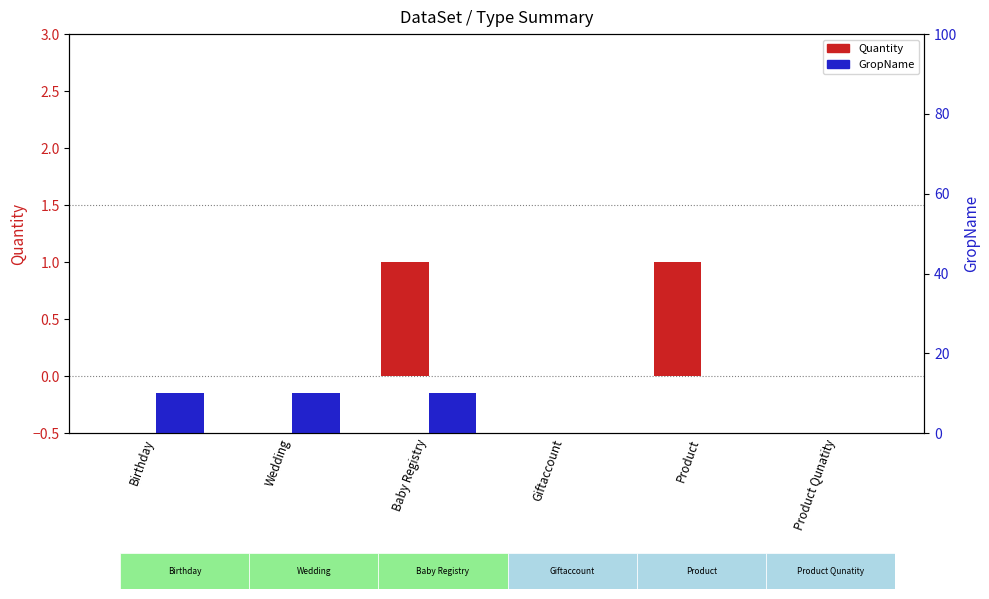

List the series in order of their overall mean, highest first.

GropName, Quantity